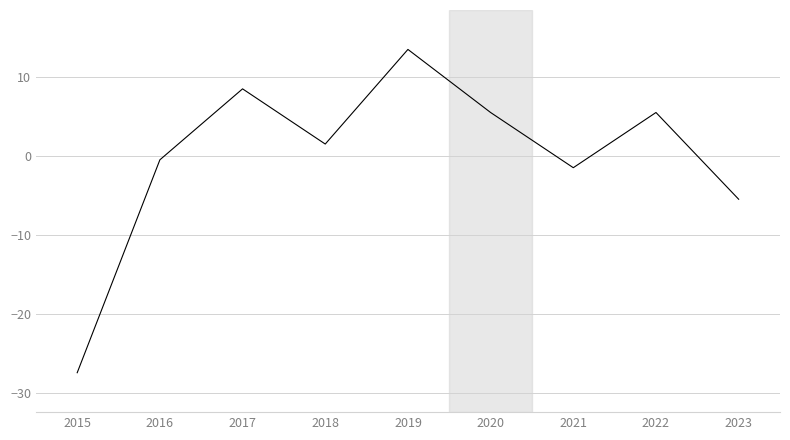

Where is the data nearest to the value -6?

2023